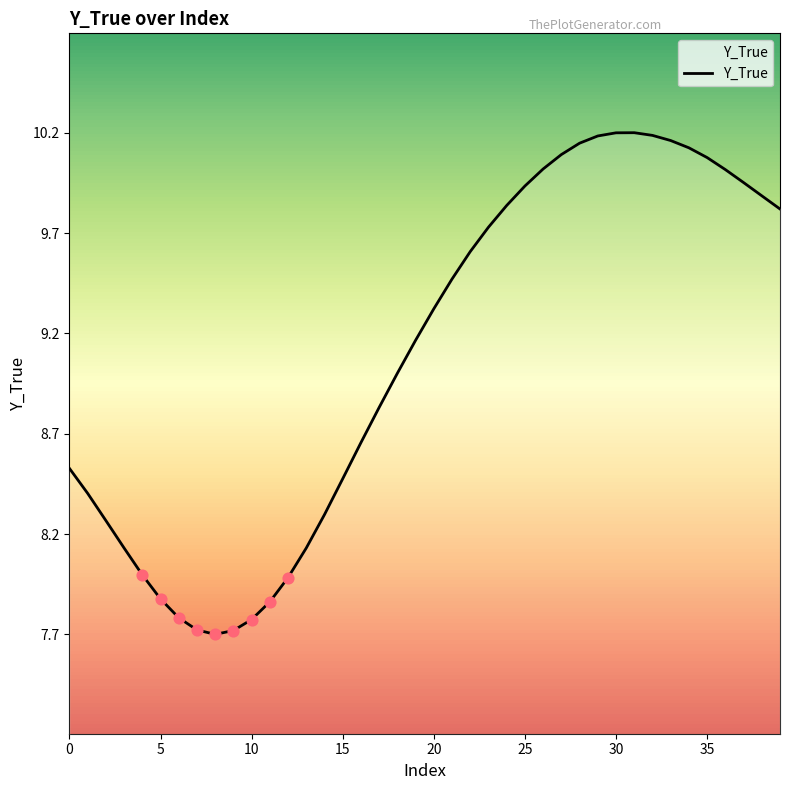

What is the smallest value displayed?

7.7